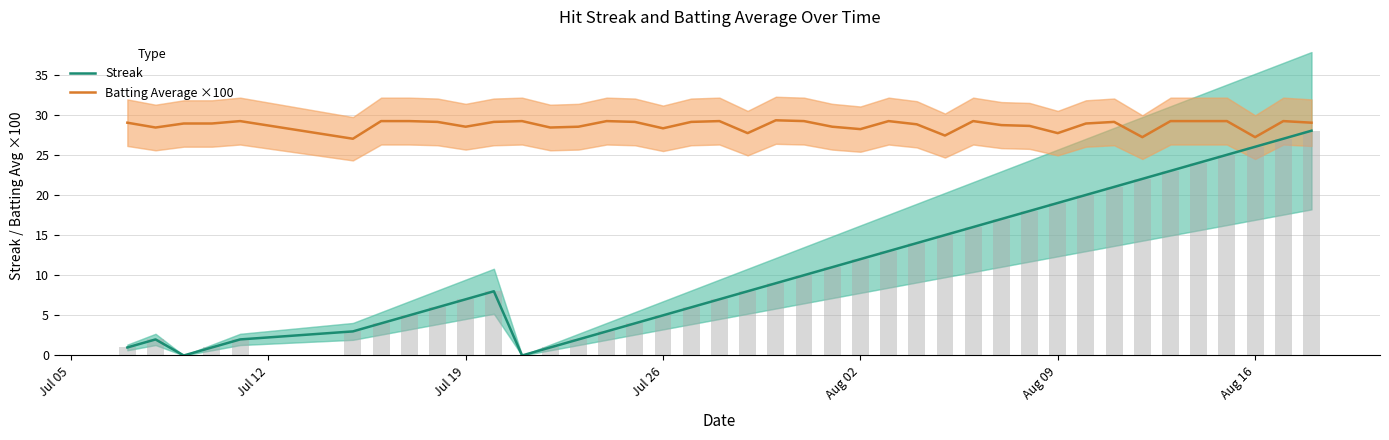

Which series has the widest spread of values?

Streak